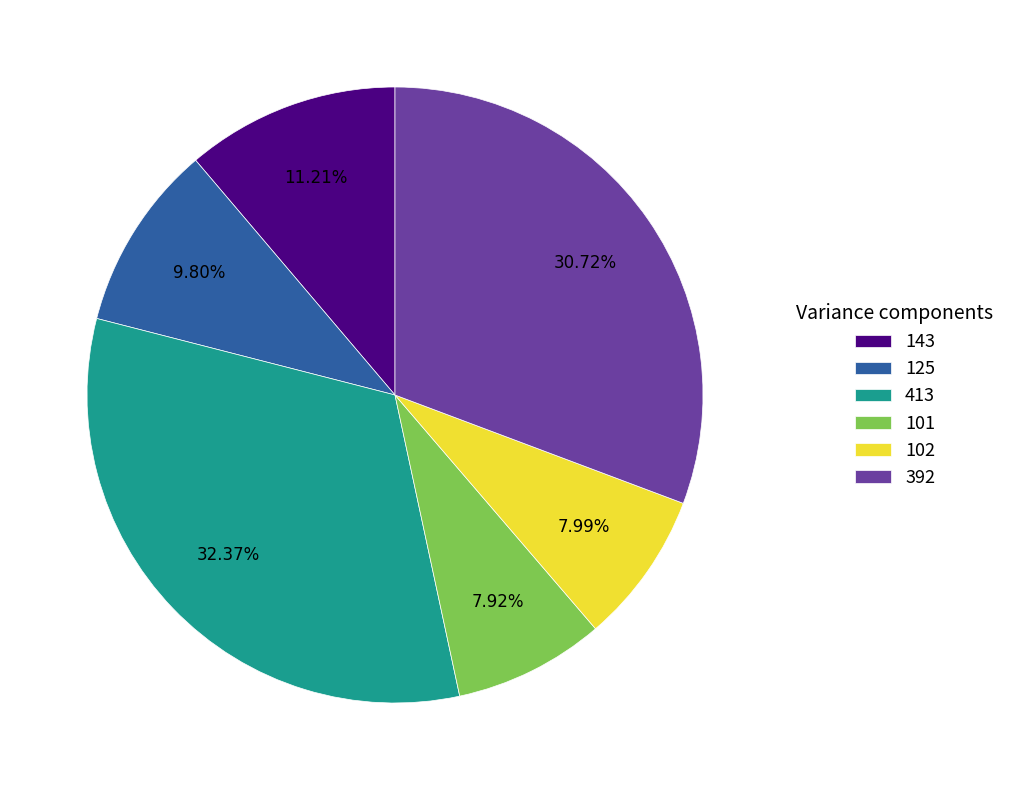

Which slice is the largest?

413